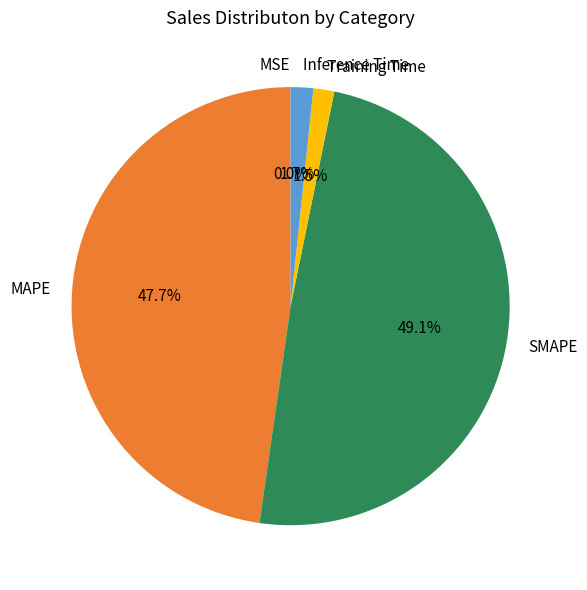

Is it true that Inference Time is 2% of the pie?

True